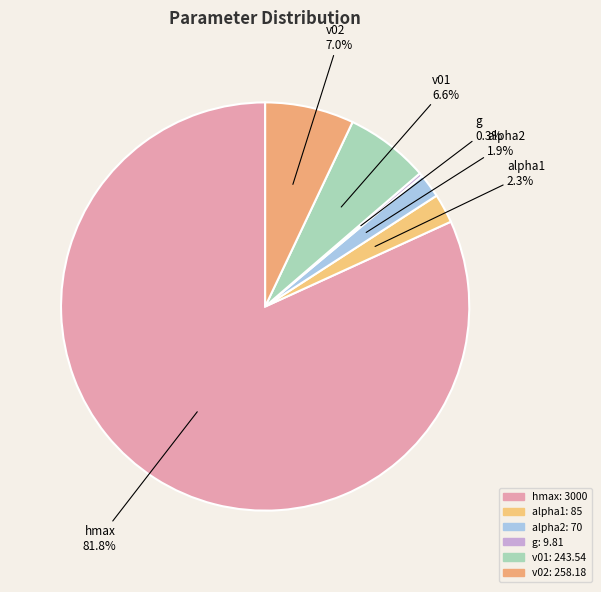

What is the majority slice?

hmax